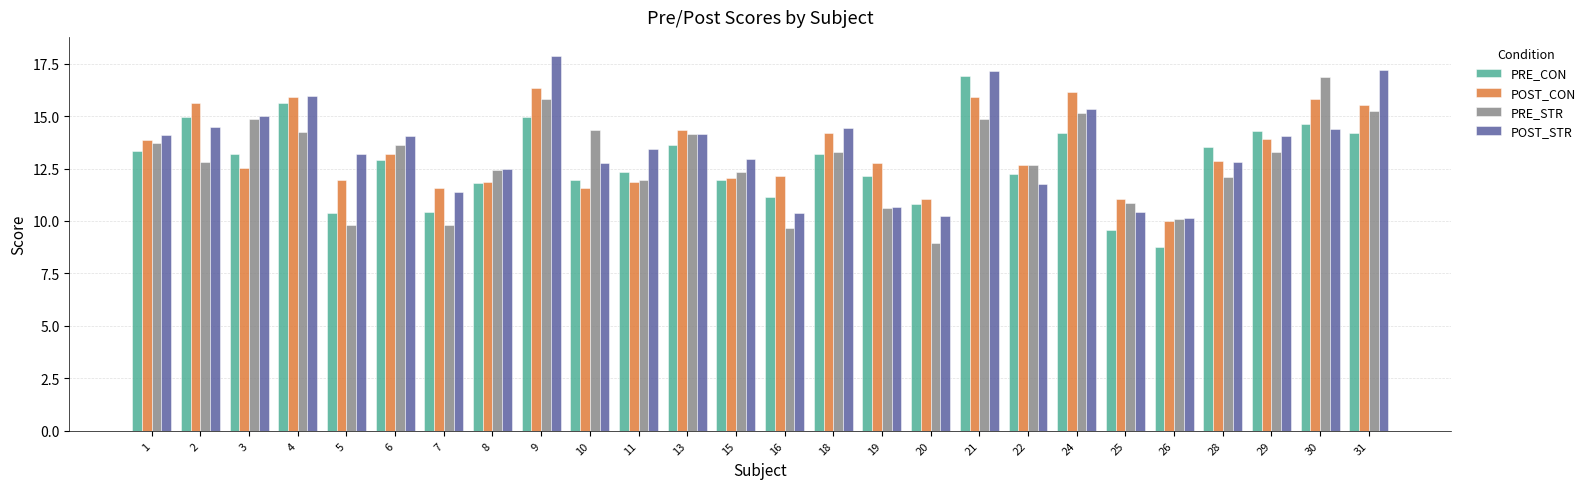

How many bars are there in each group?

4